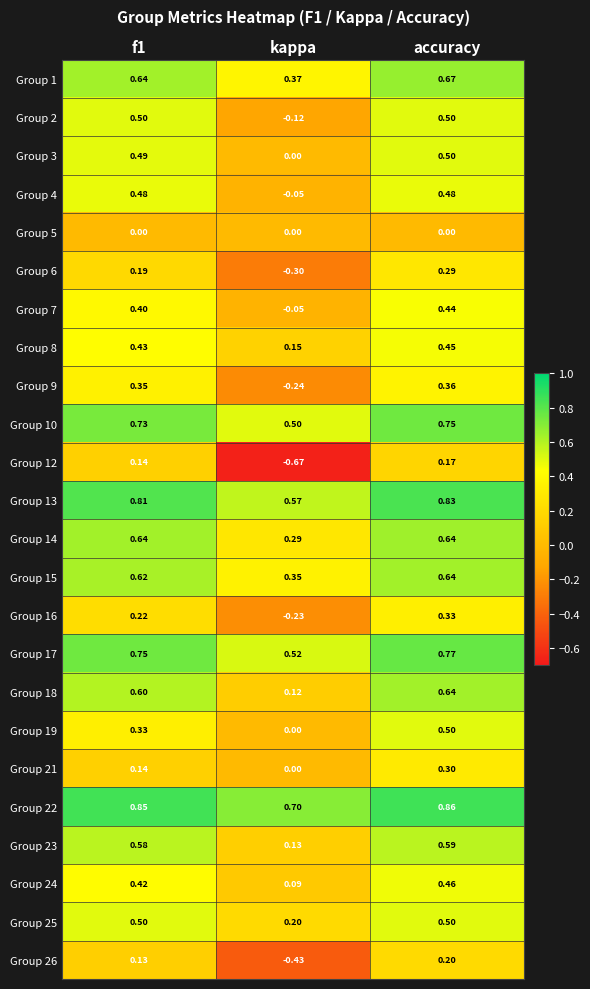

Count the number of categories in the chart.

3